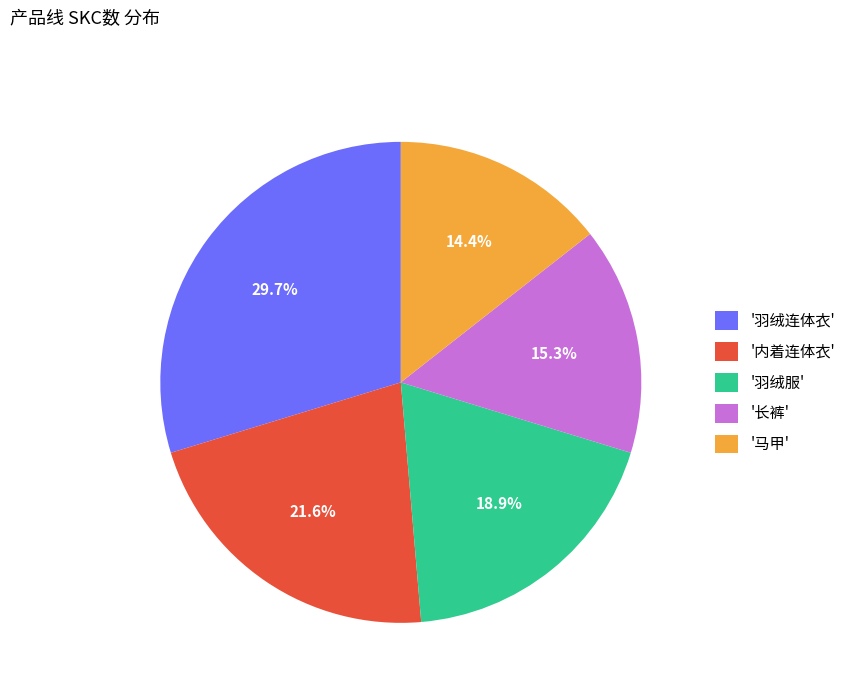

What is the ratio of the value at '内着连体衣' to the value at '羽绒服'?

1.1